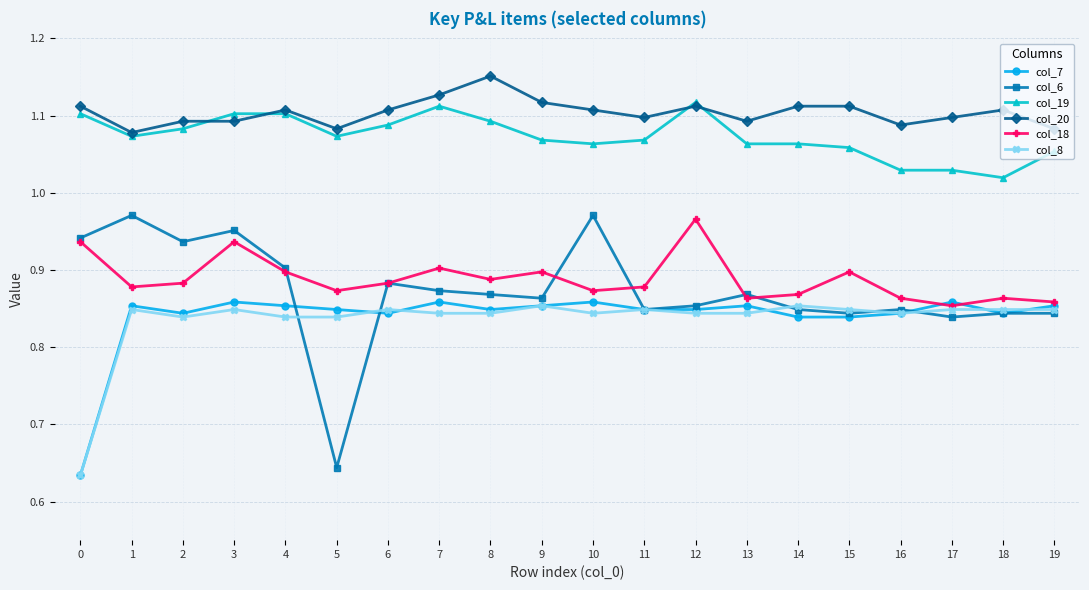

Where is the first local minimum for col_20?

1